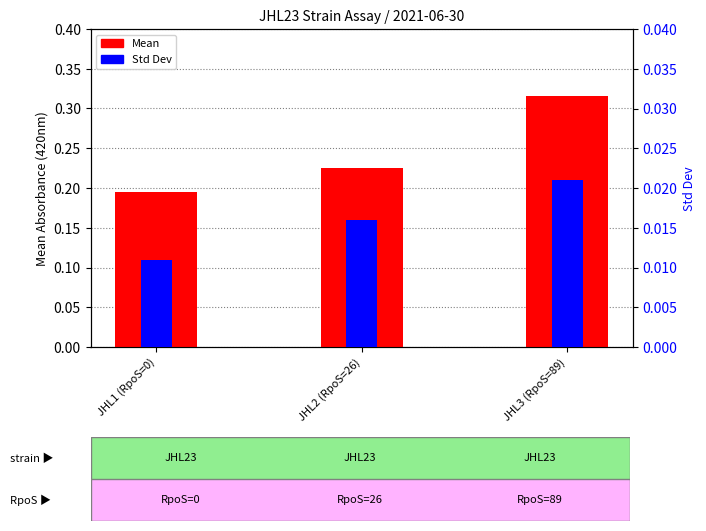

Which has a higher value, JHL1 (RpoS=0) or JHL3 (RpoS=89)?

JHL3 (RpoS=89)